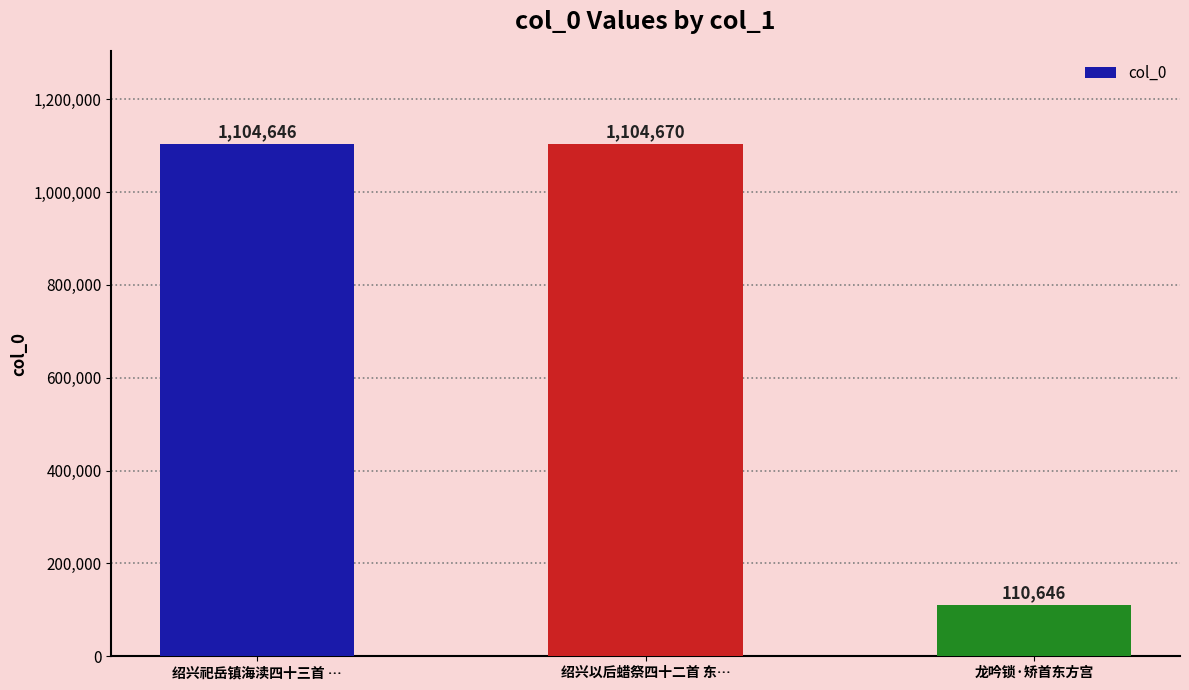

Rank the categories by value from highest to lowest.

绍兴以后蜡祭四十二首 东…, 绍兴祀岳镇海渎四十三首 …, 龙吟锁·矫首东方宫